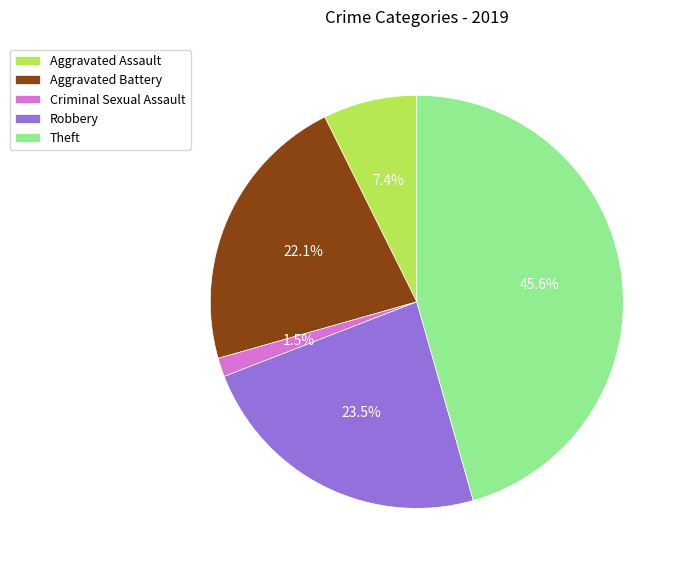

Count the number of slices in the pie.

5